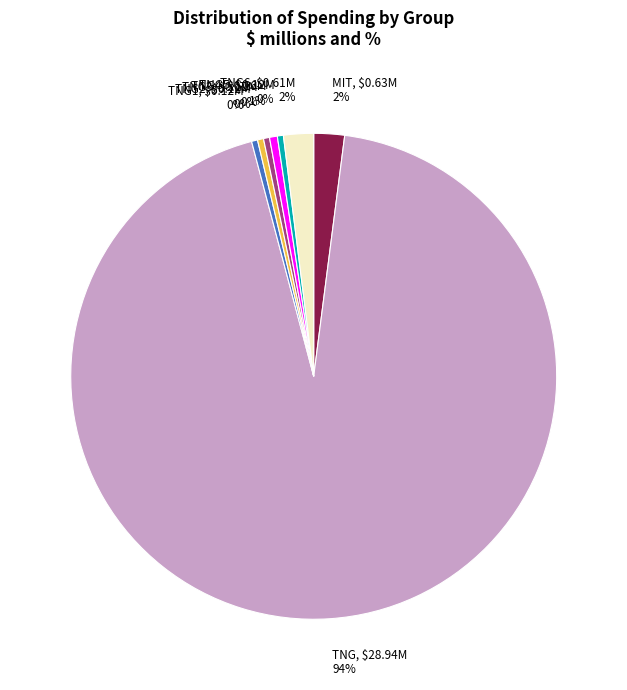

Does any single category account for the majority?

Yes